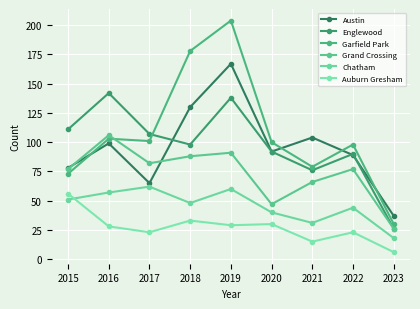

How many distinct data groups are displayed?

6